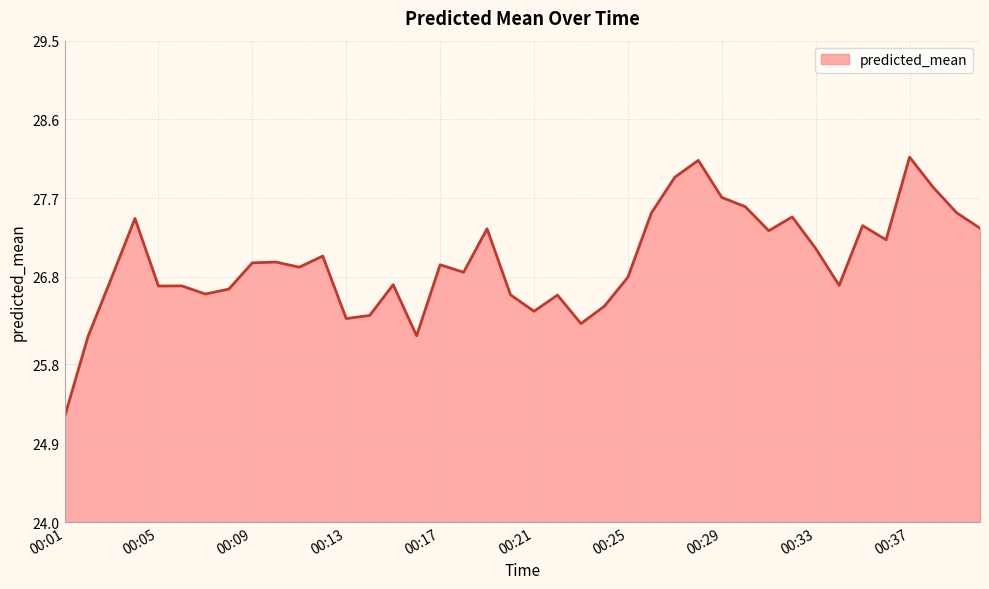

What is the difference between the maximum and minimum values?

3.0